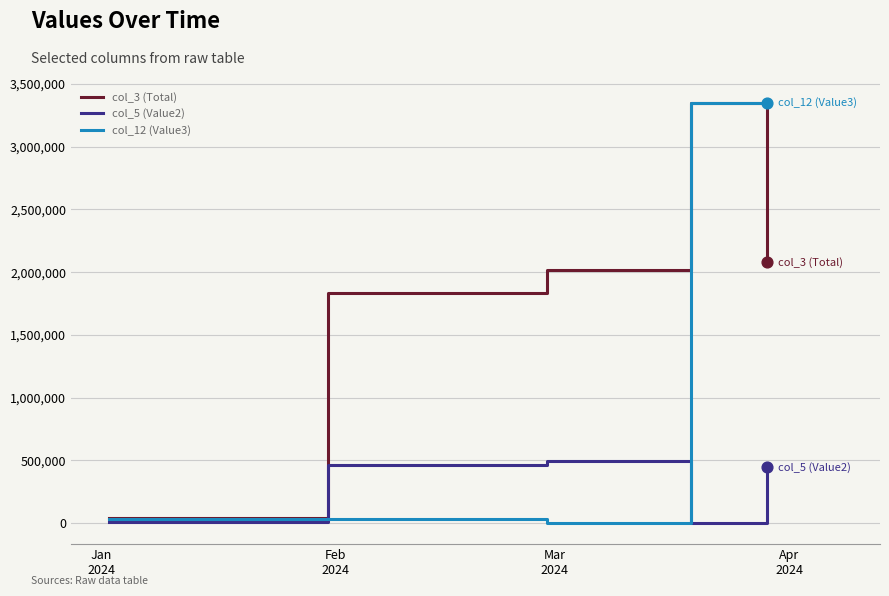

List the series in order of their overall mean, highest first.

col_3 (Total), col_12 (Value3), col_5 (Value2)